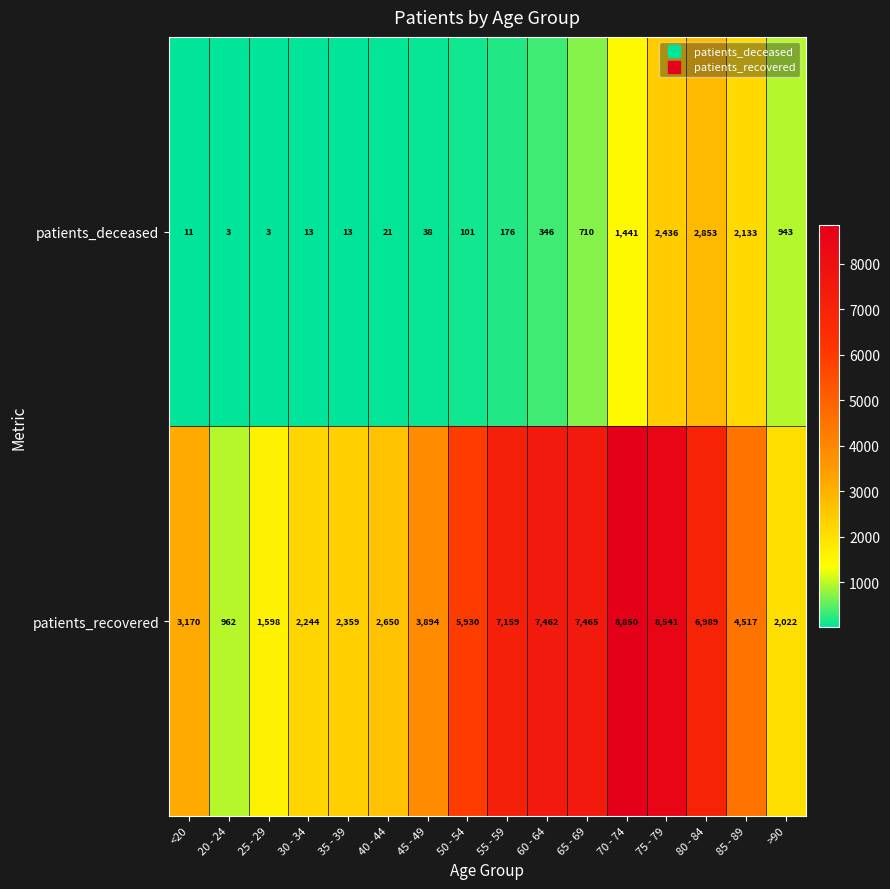

What is the difference between the patients_deceased values at <20 and 70 - 74?

1430